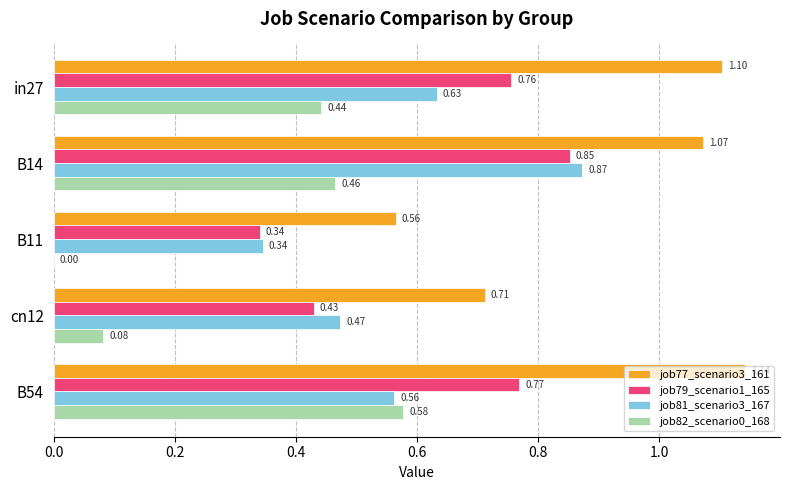

Which series has the largest total across all categories?

job77_scenario3_161